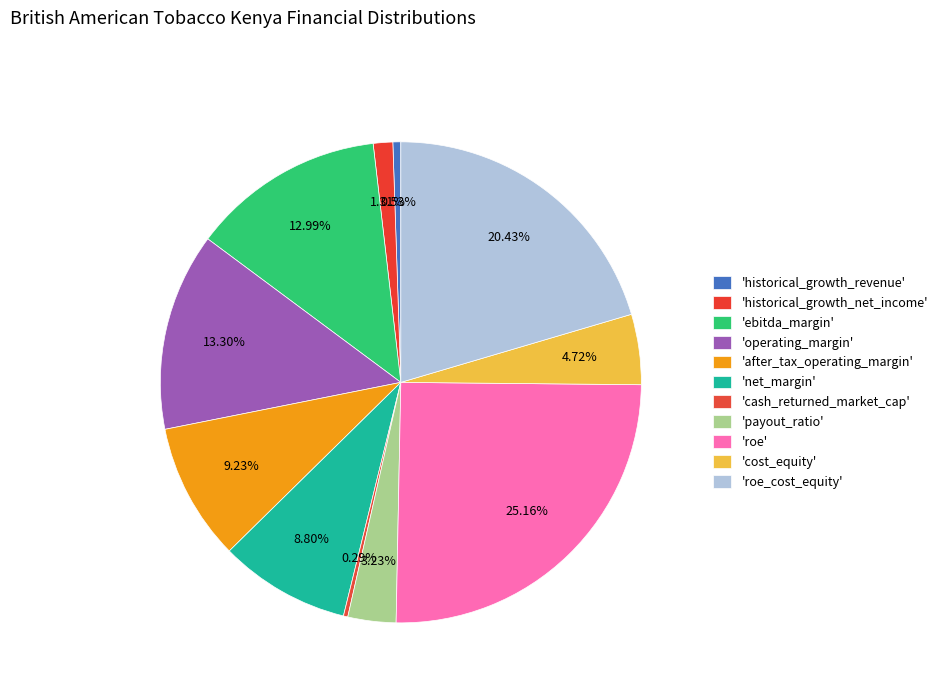

Which slice is the smallest?

cash_returned_market_cap